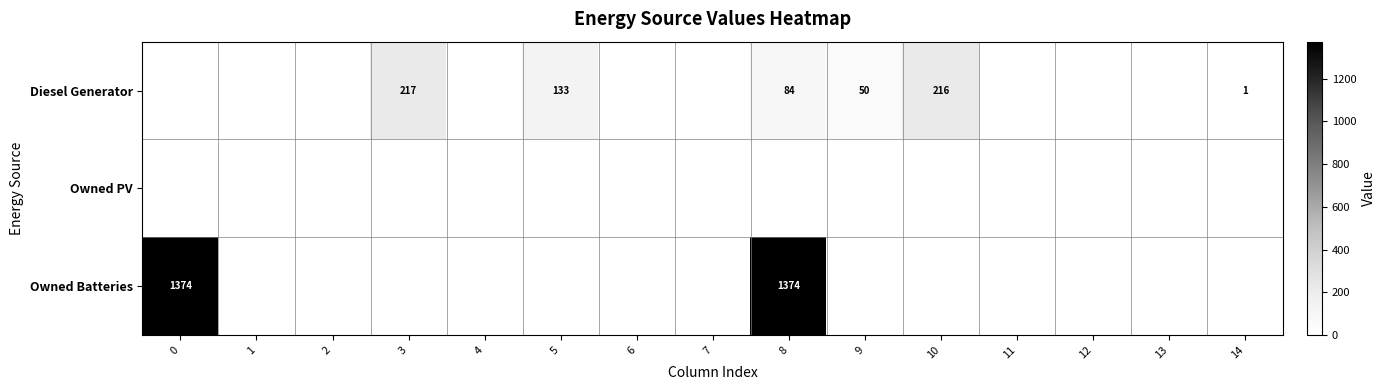

What is the difference between the Diesel Generator values at 3 and 5?

84